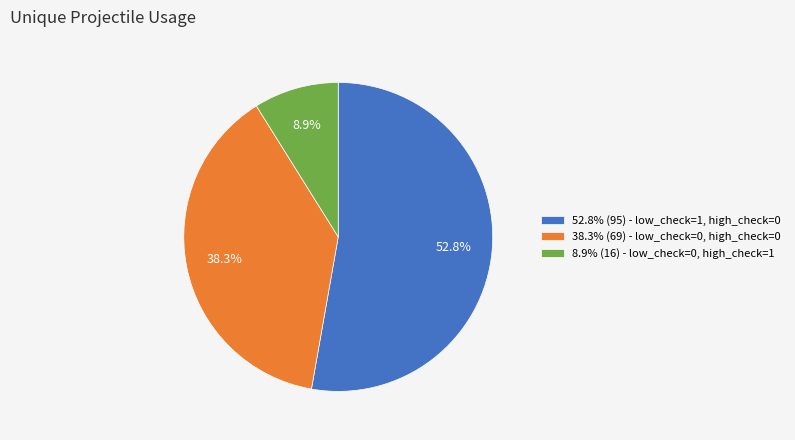

Combined, do 52.8% (95) - low_check=1, high_check=0 and 8.9% (16) - low_check=0, high_check=1 account for over 50%?

Yes